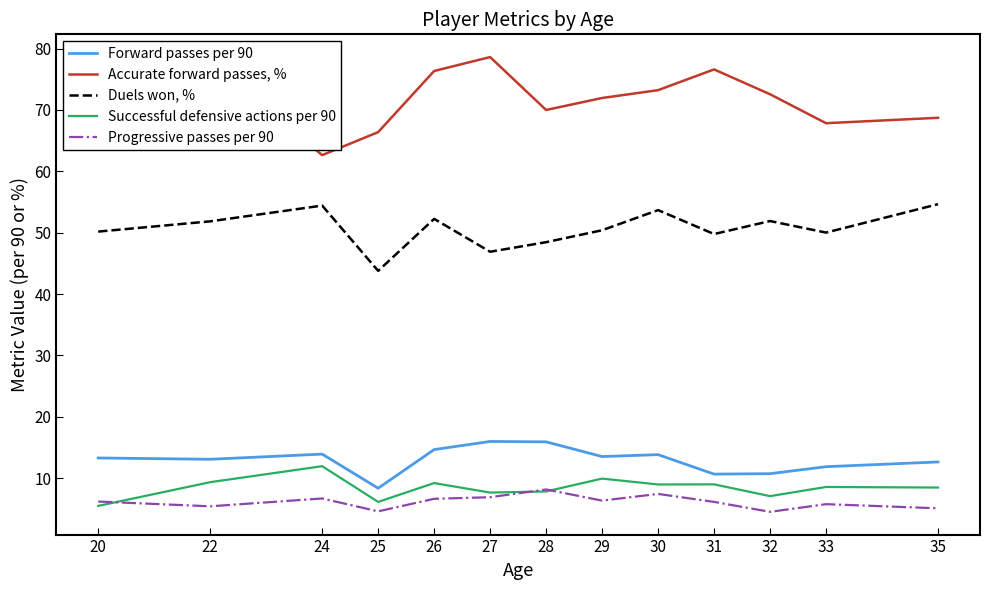

List the series in order of their peak value, lowest first.

Progressive passes per 90, Successful defensive actions per 90, Forward passes per 90, Duels won, %, Accurate forward passes, %